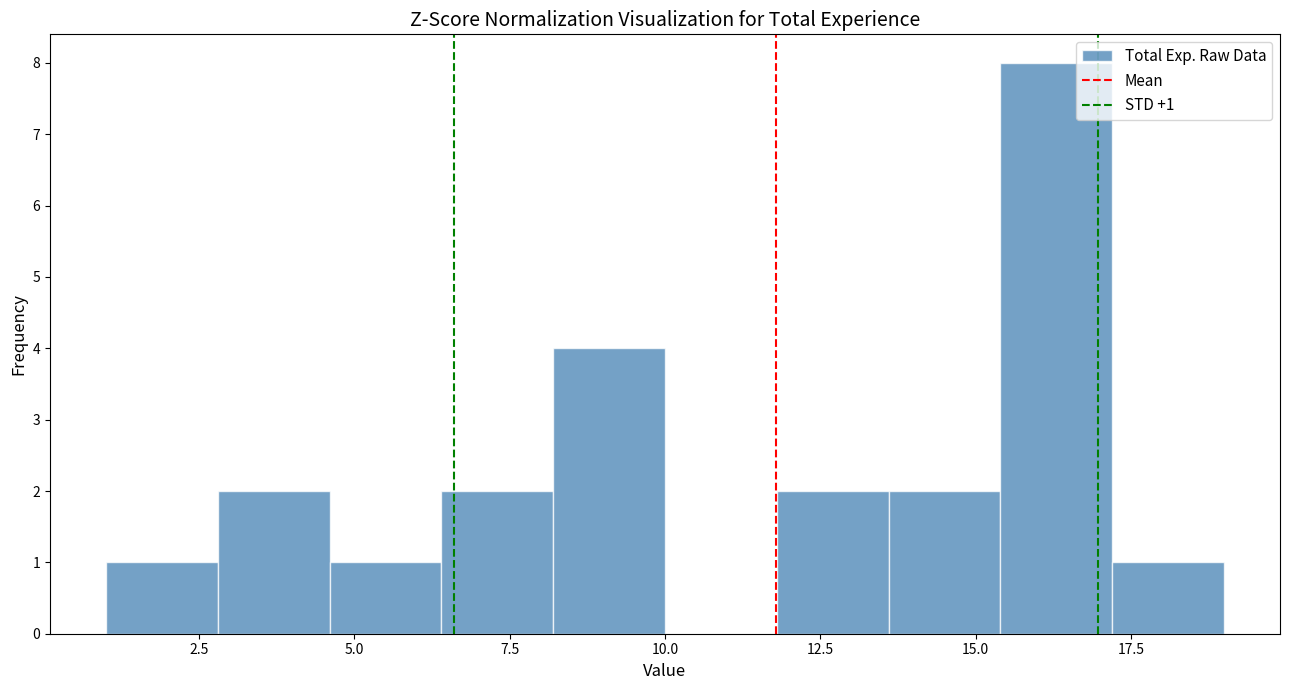

Around what value on the x-axis is the tallest bar? Give the approximate position of its centre, as read against the axis.

16.5